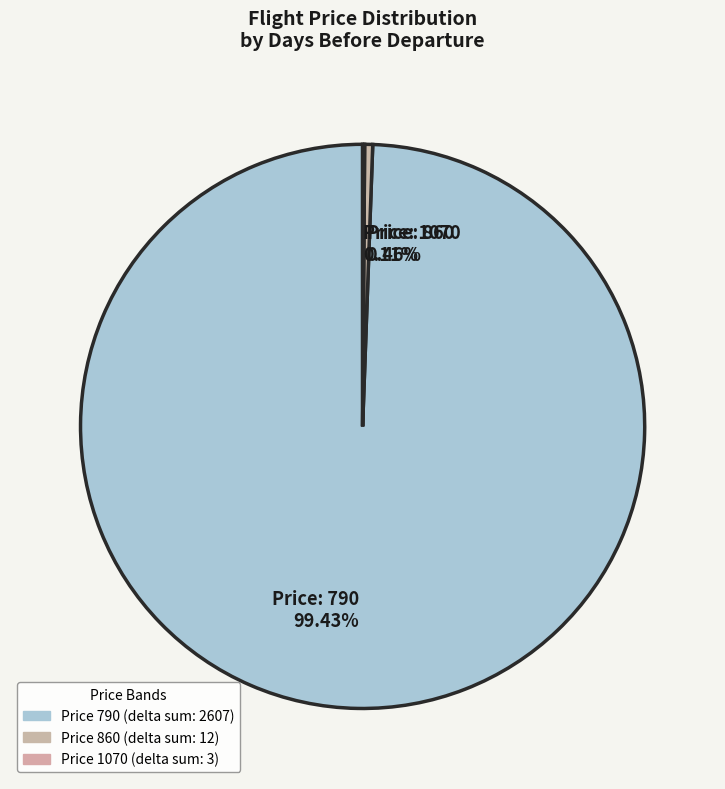

What is the largest slice in the pie chart?

Price: 790 99.43%